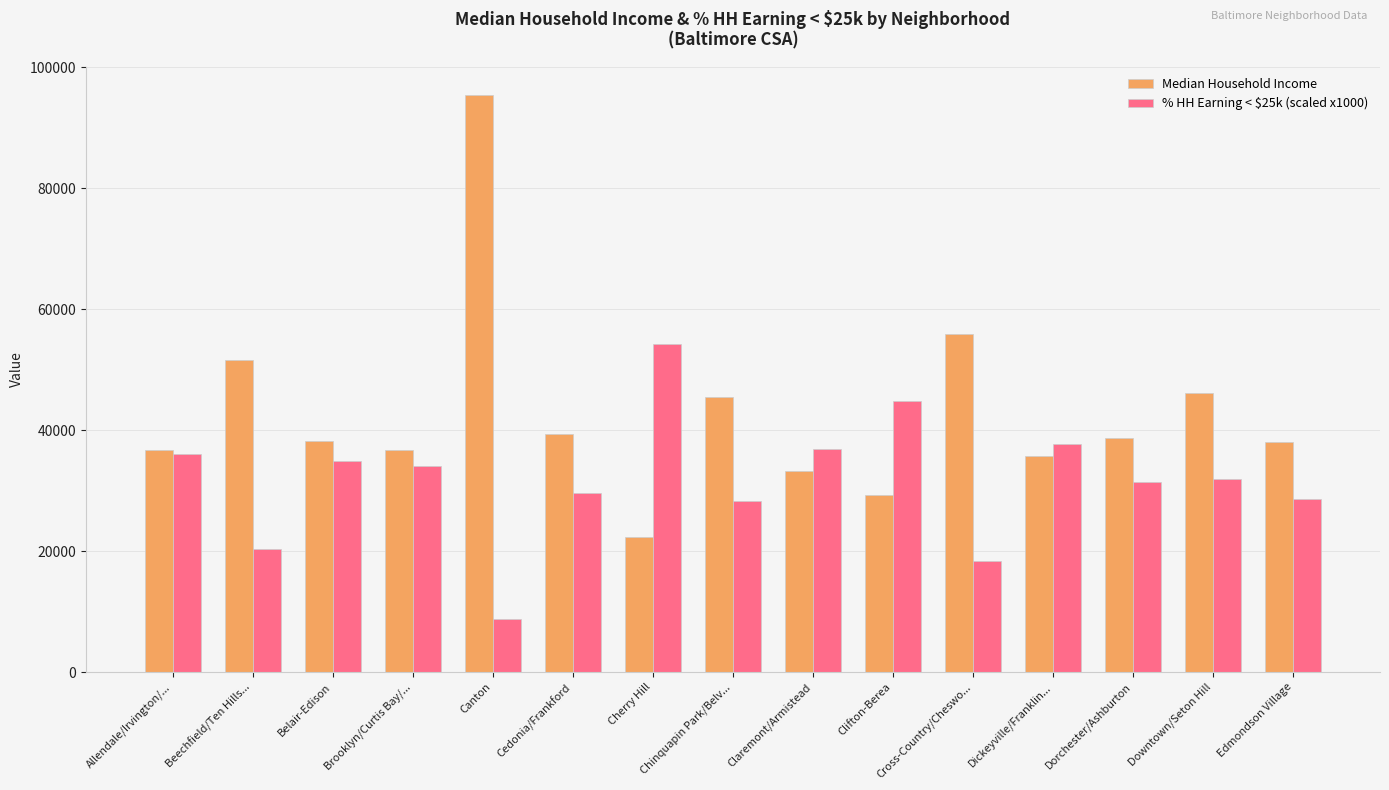

What is the label of the 2nd bar from the right?

Downtown/Seton Hill